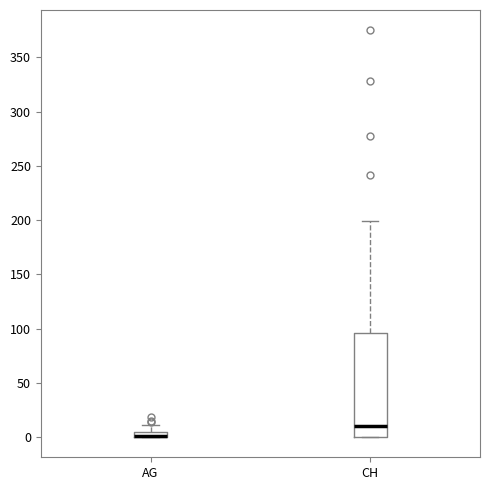

Where does the upper whisker of the box for CH end on the y-axis? The values are not printed on the chart, so give them approximately, as read against the axis.

200